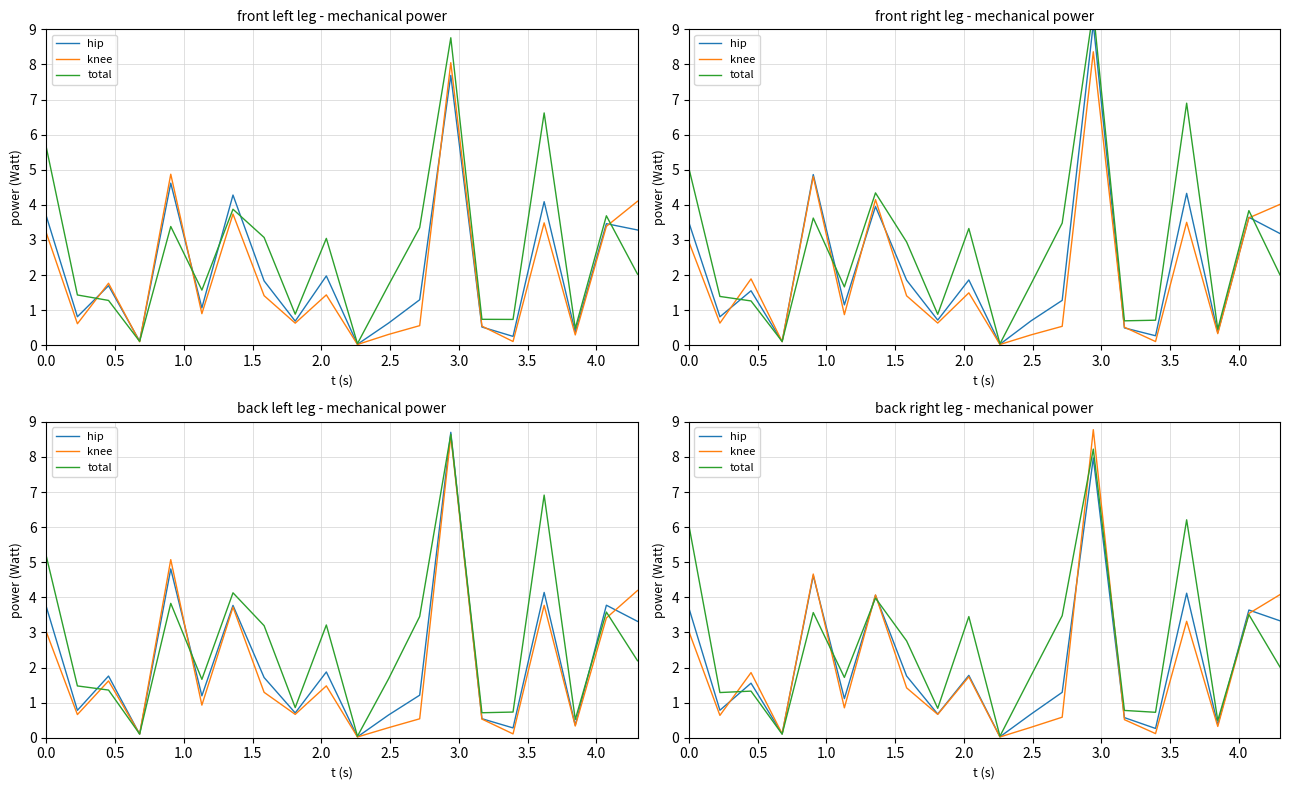

List the series in order of their peak value, highest first.

knee, total, hip